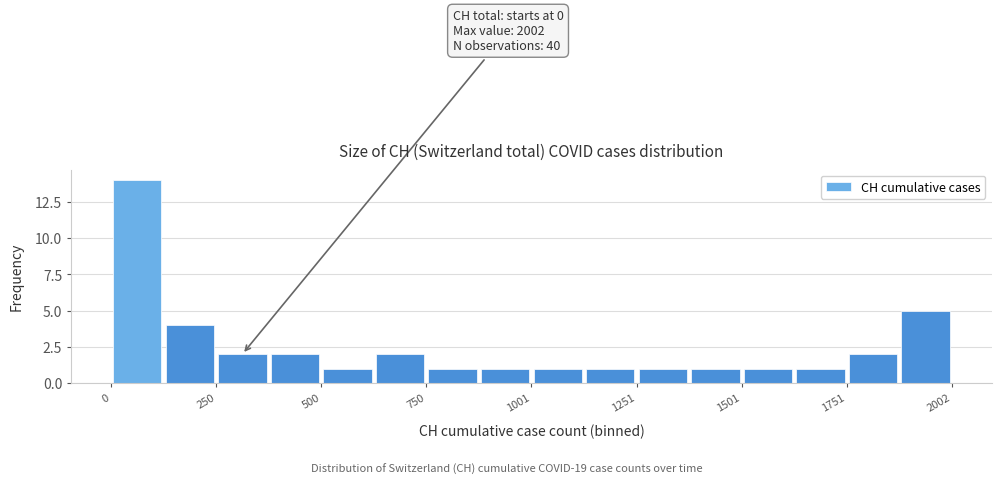

Around what value on the x-axis is the tallest bar? Give the approximate position of its centre, as read against the axis.

50